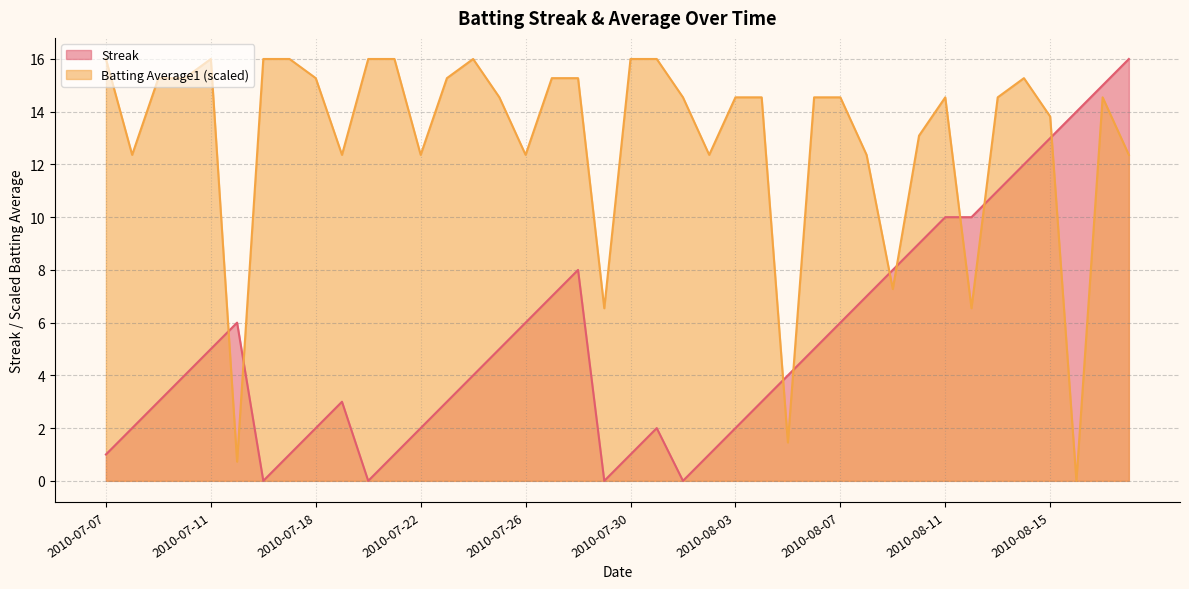

What are all the series names shown in the legend?

Streak, Batting Average1 (scaled)